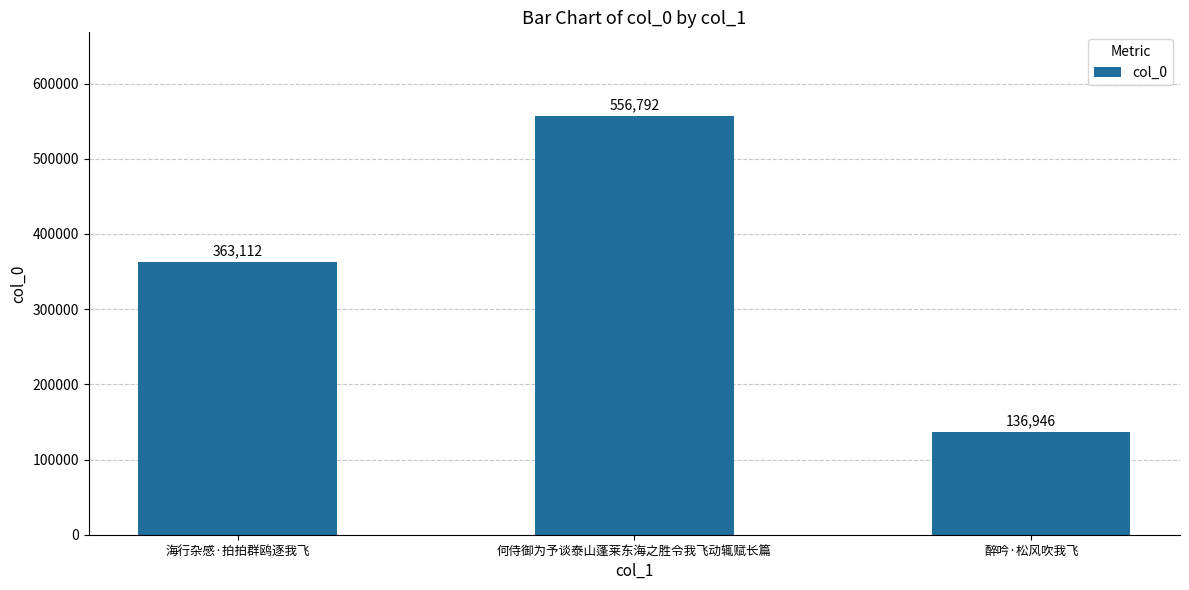

What is the label of the 1st bar from the left?

海行杂感·拍拍群鸥逐我飞